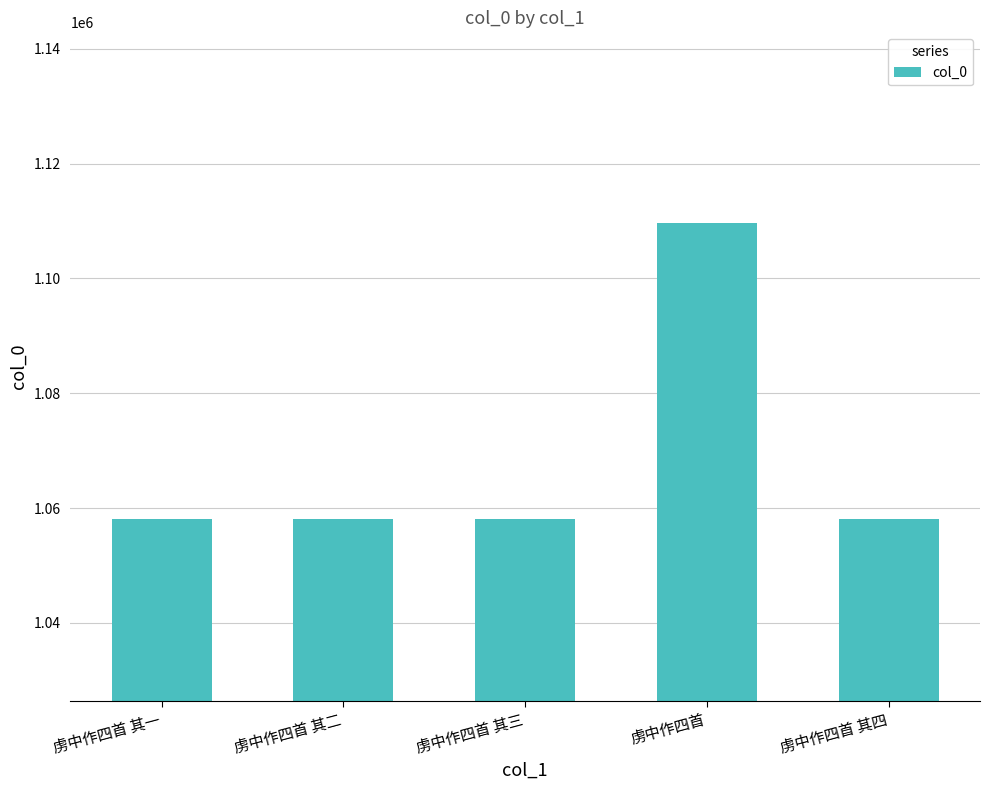

What is the difference between the values at 虏中作四首 其二 and 虏中作四首 其三?

1